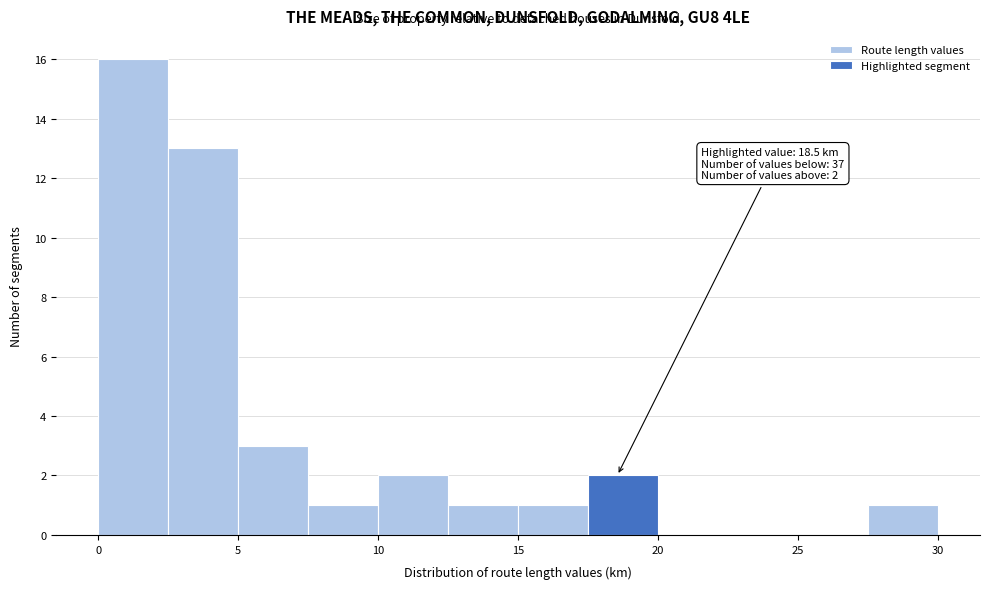

Over which range of the x-axis is the bar tallest?

0.0 to 2.5